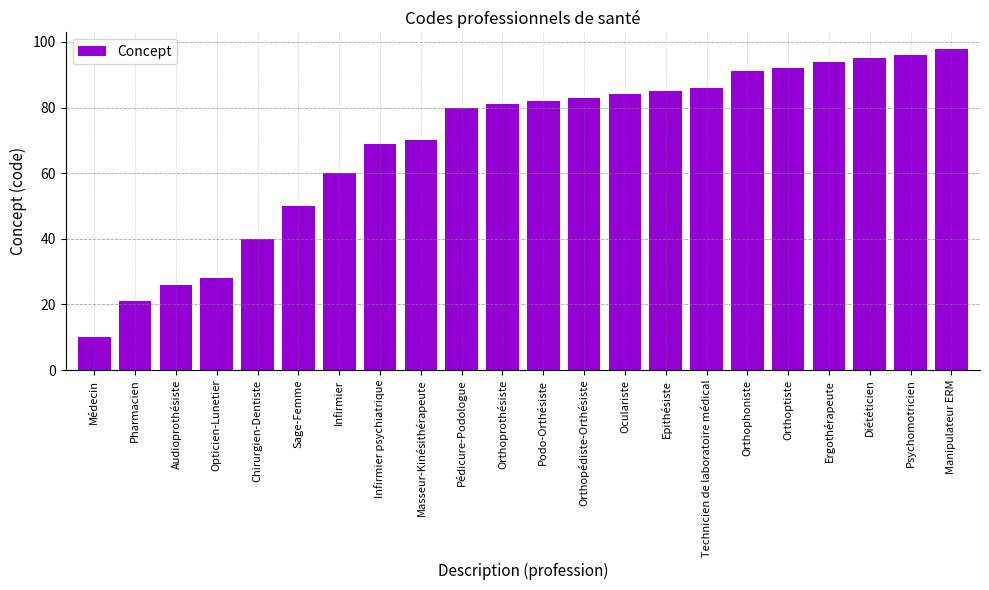

How many values are below 82?

11